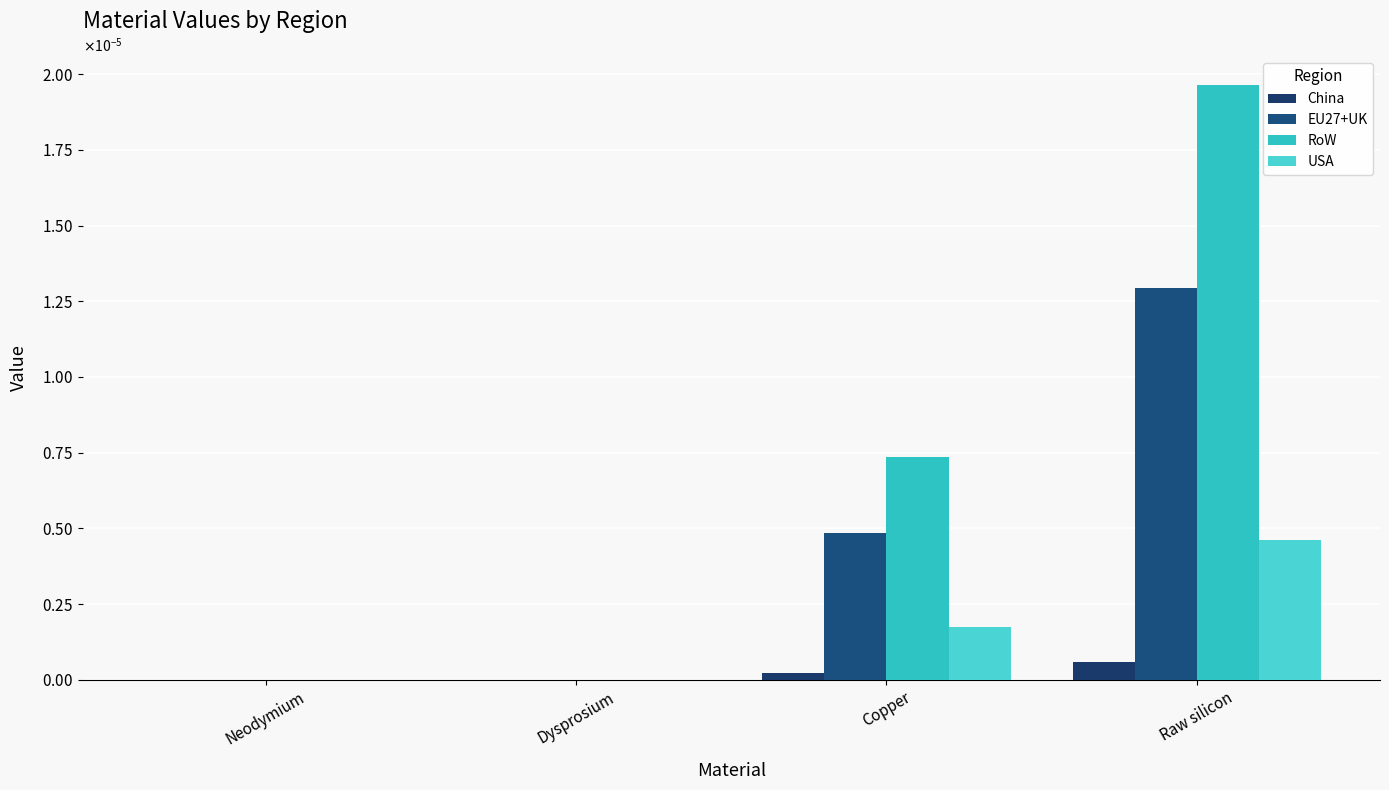

Rank the series by their average value, from highest to lowest.

RoW, EU27+UK, USA, China